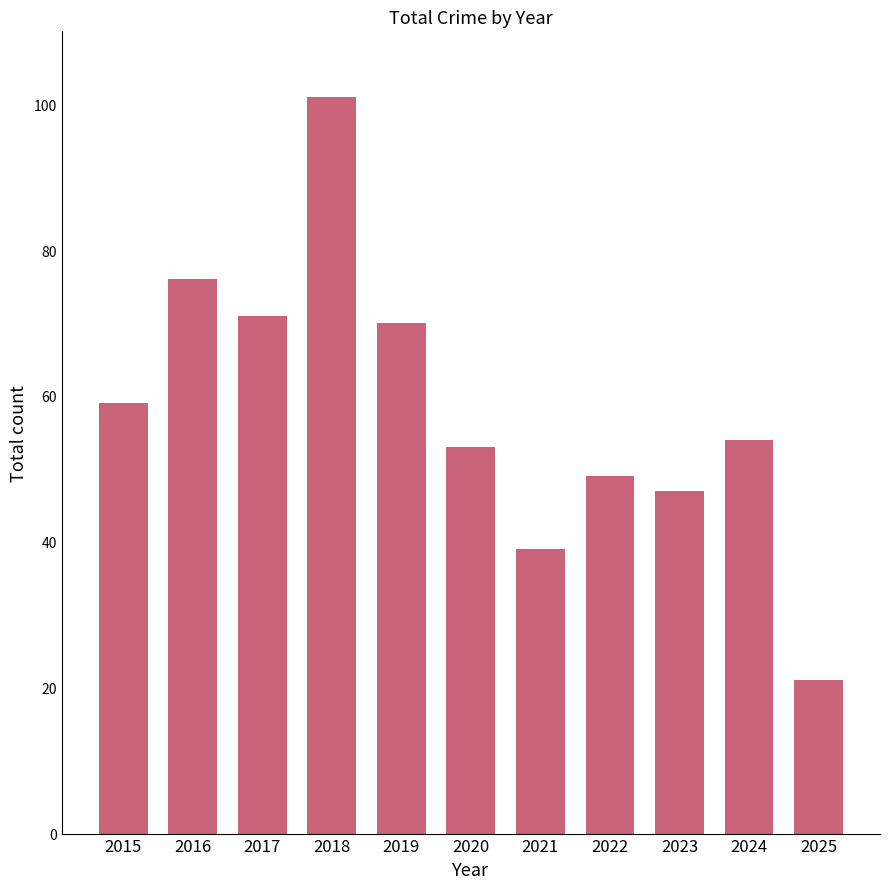

List the labels in order of value, smallest first.

2025, 2021, 2023, 2022, 2020, 2024, 2015, 2019, 2017, 2016, 2018